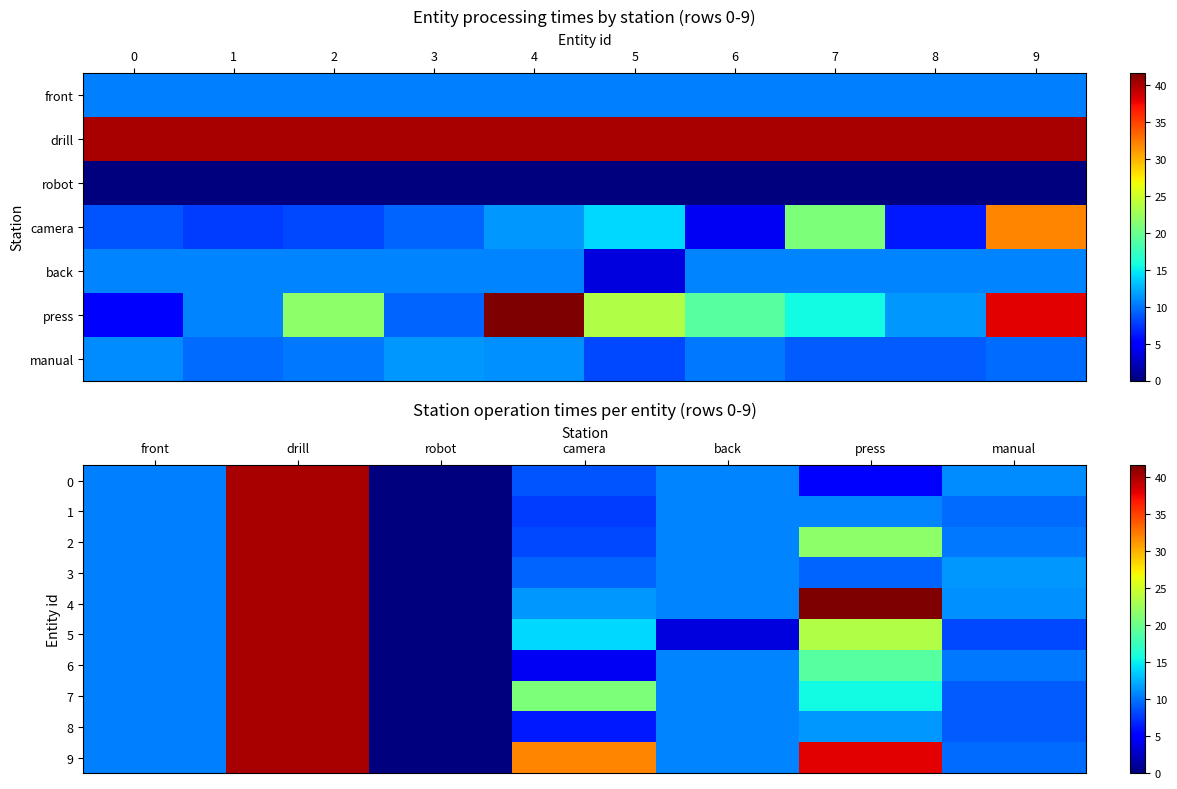

The 3 series shows 4.4 at front. True or false?

False